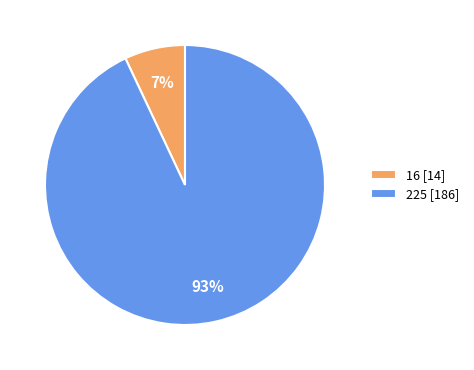

Is there a majority slice in this chart?

Yes